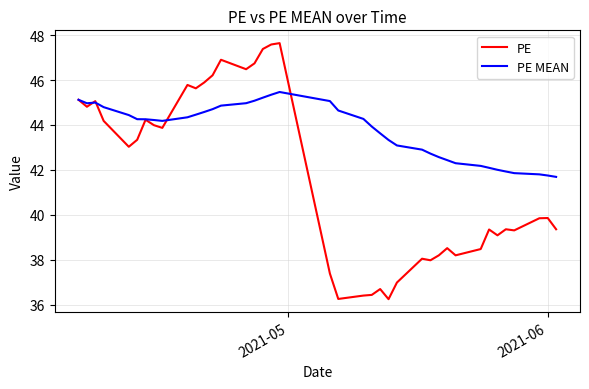

Rank the series by their average value, from highest to lowest.

PE MEAN, PE